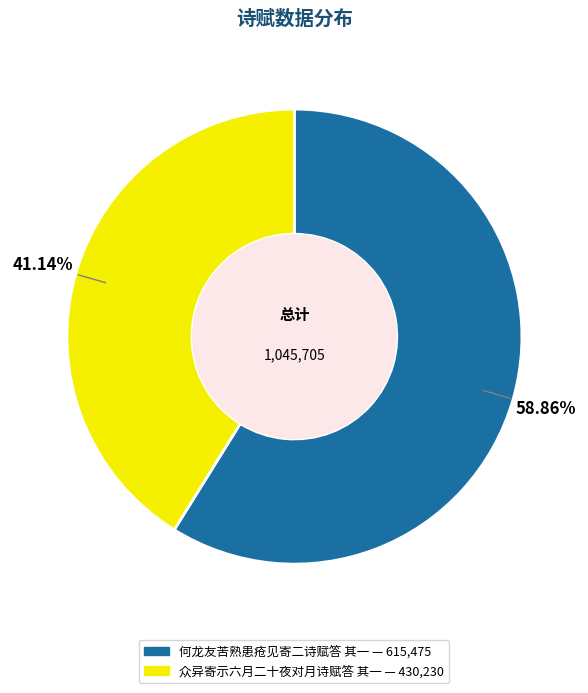

Between 何龙友苦熟患疮见寄二诗赋答 其一 and 众异寄示六月二十夜对月诗赋答 其一, which is larger?

何龙友苦熟患疮见寄二诗赋答 其一